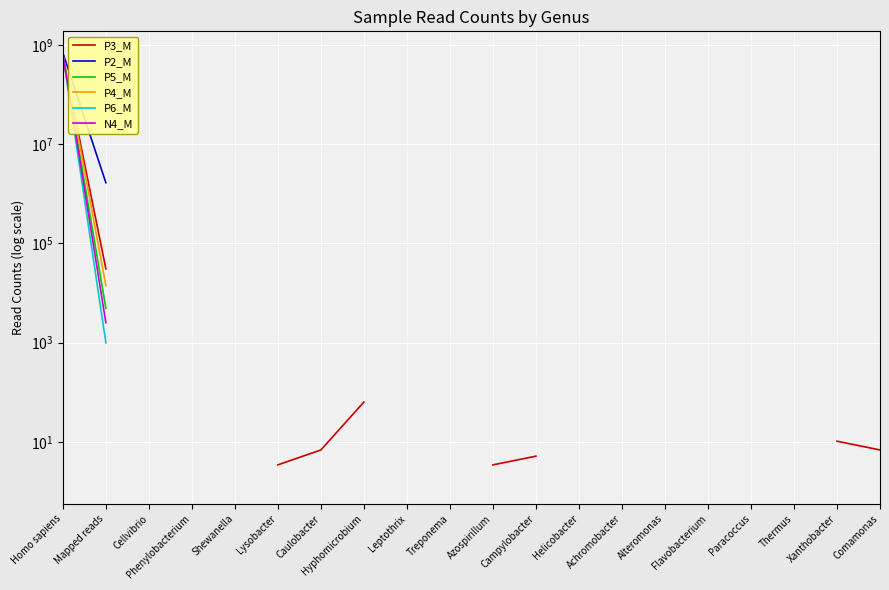

What is the difference between the maximum and minimum values in the P3_M series?

584456133.6